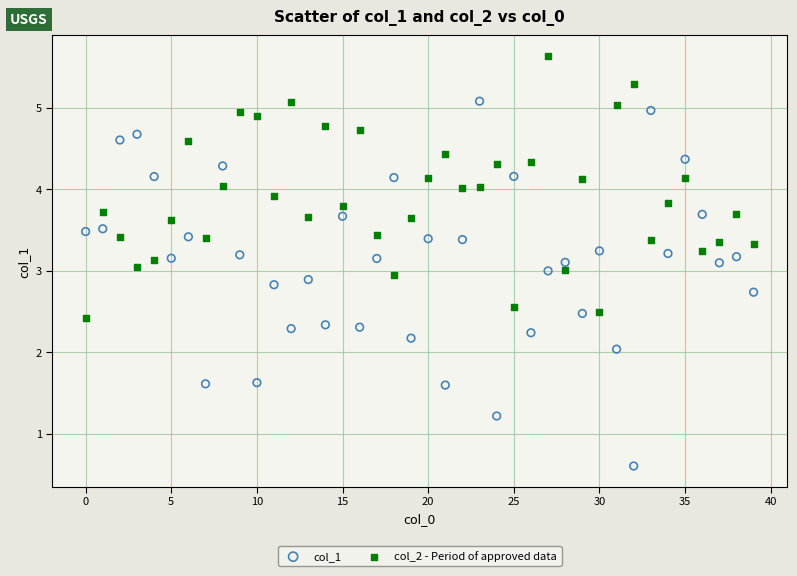

What are all the series names shown in the legend?

col_1, col_2 - Period of approved data